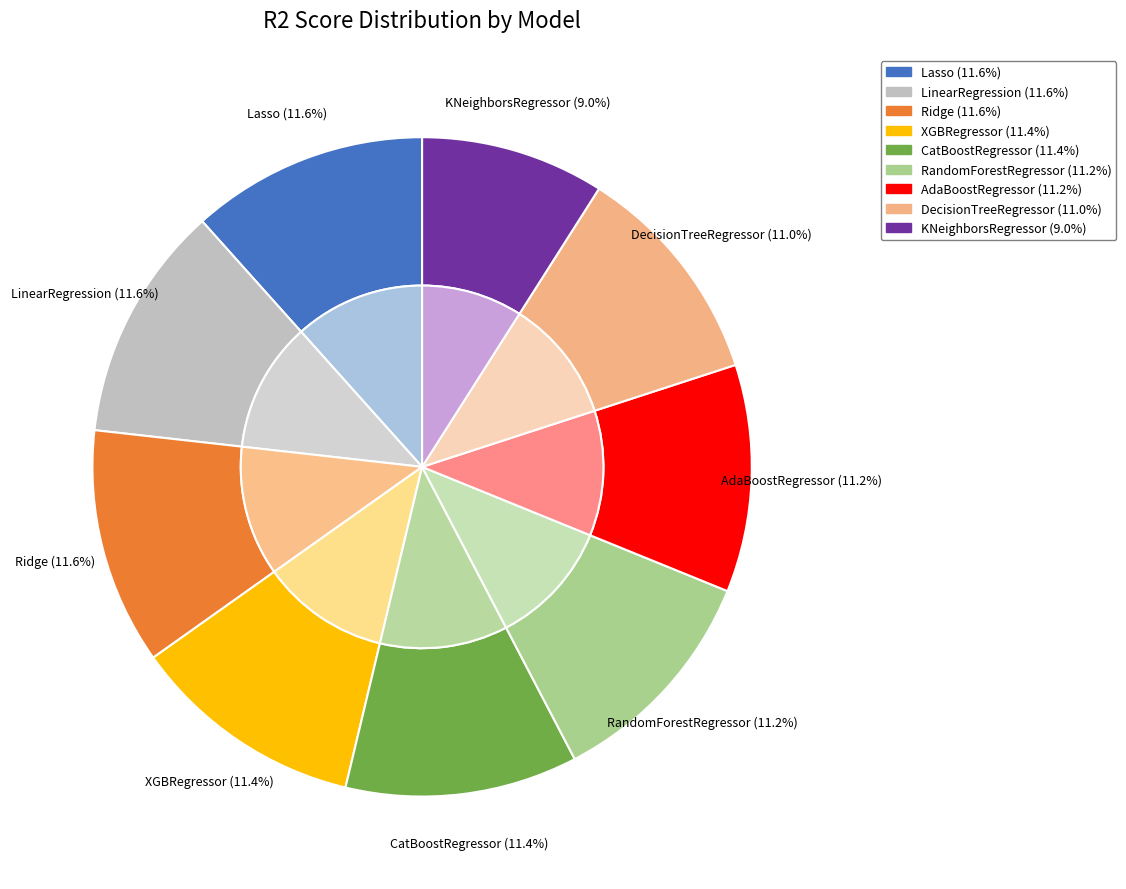

Is it true that KNeighborsRegressor is 9% of the pie?

True